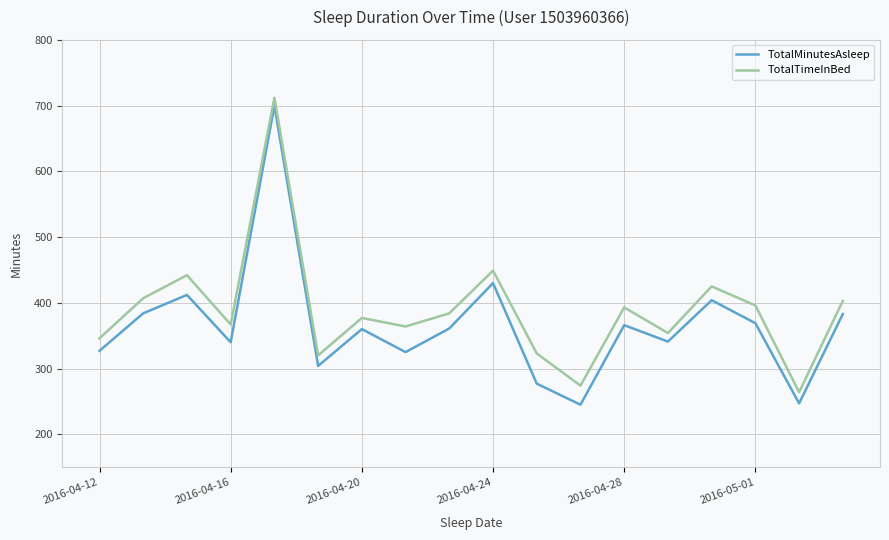

True or false: TotalTimeInBed and TotalMinutesAsleep intersect in this chart.

False